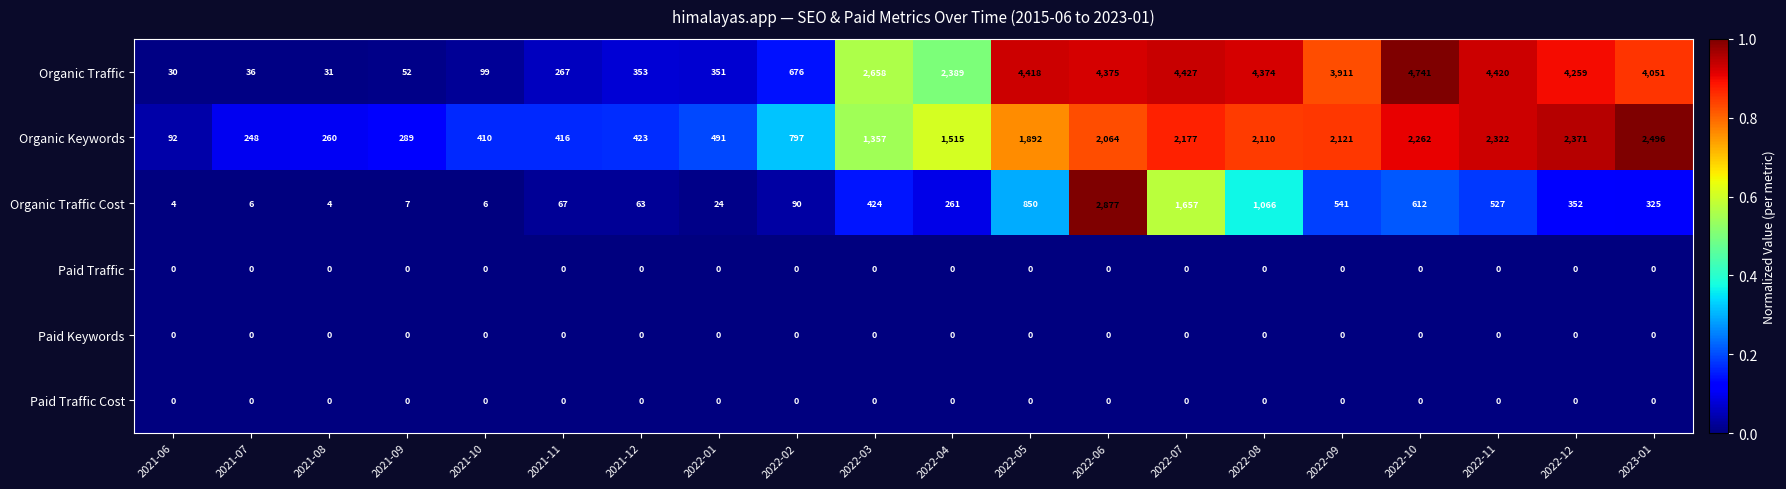

What is the sum of all Organic Traffic values?

45918